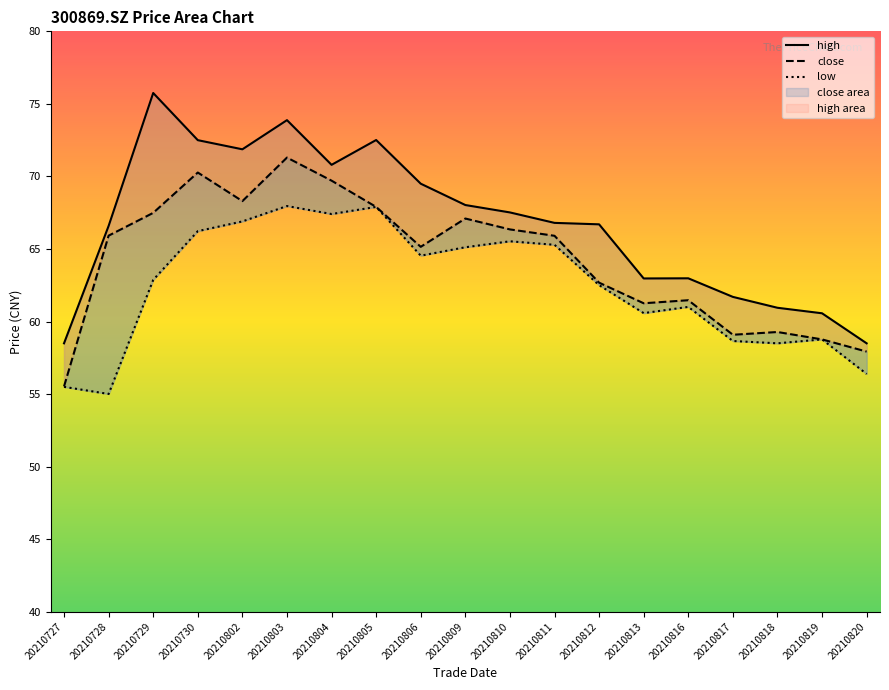

What is the difference between the high values at 20210806 and 20210819?

8.9